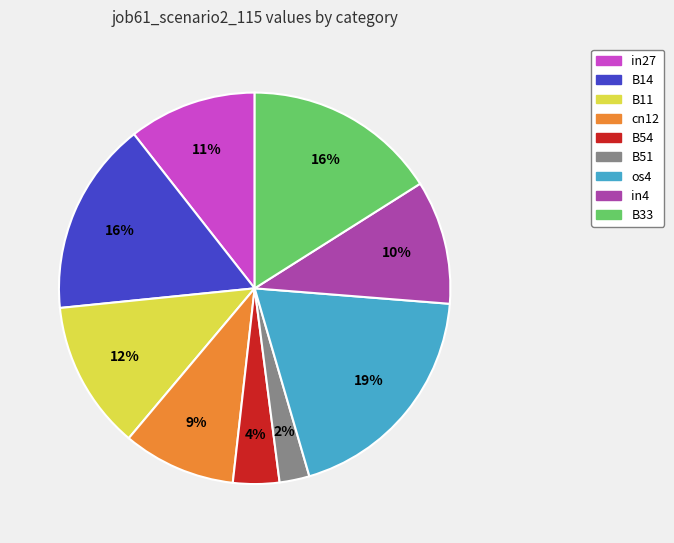

Count the number of slices in the pie.

9